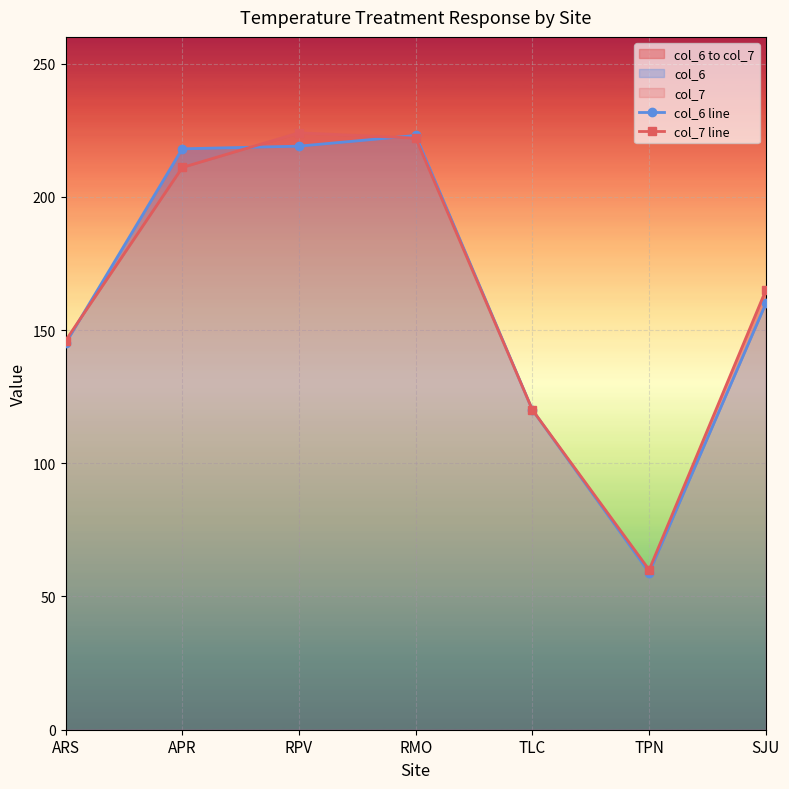

Which series changed the most between RMO and TLC?

col_6 line